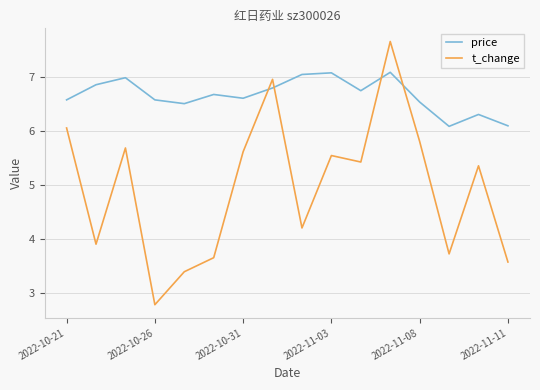

What is the minimum value shown in the chart?

2.8